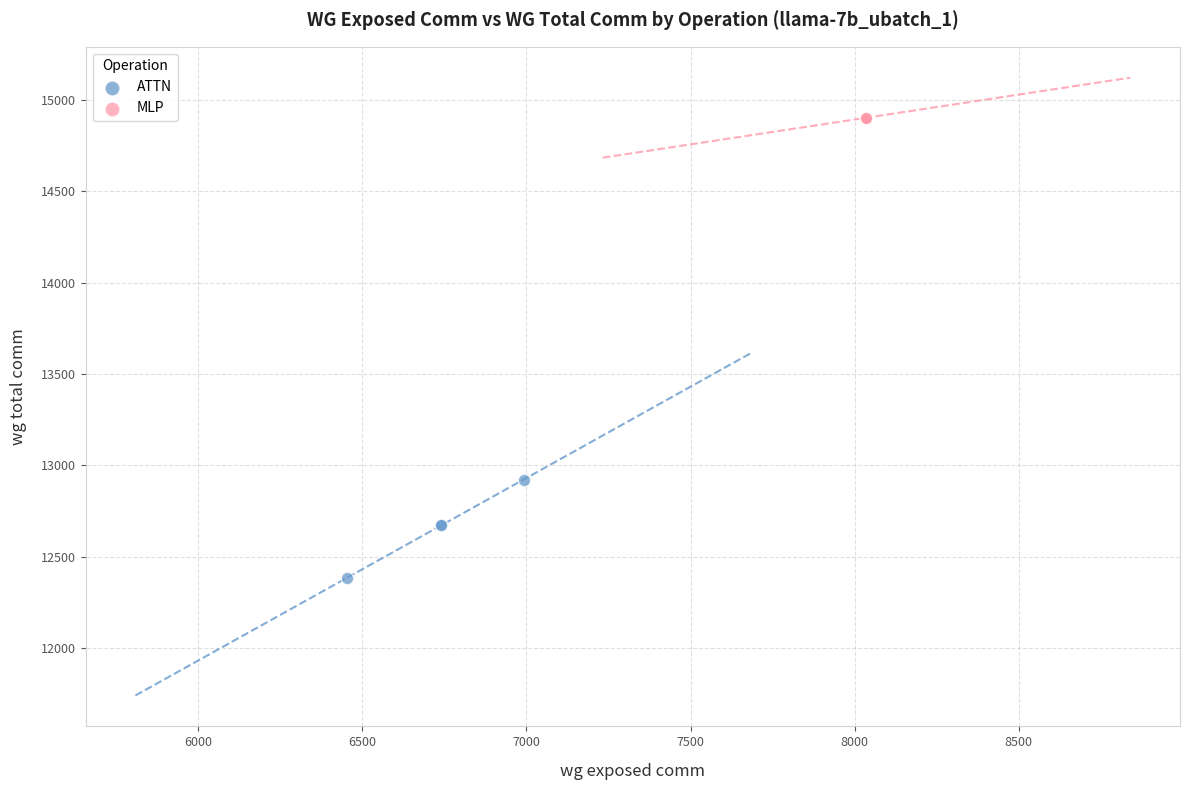

Which series reaches the maximum Y coordinate?

MLP